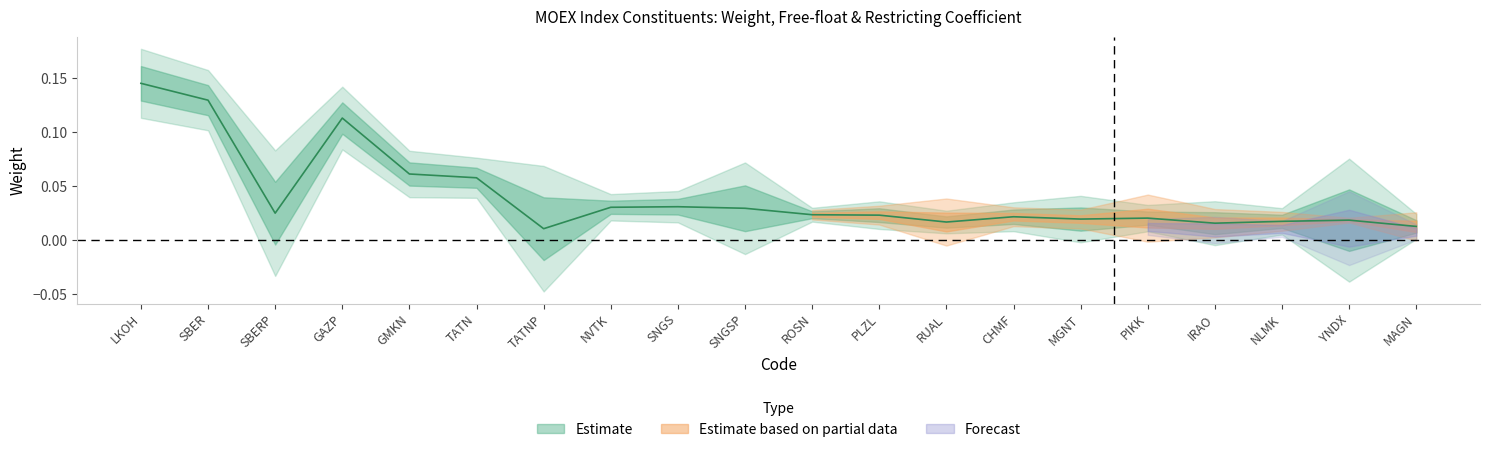

What is the label of the 9th point from the left?

SNGS